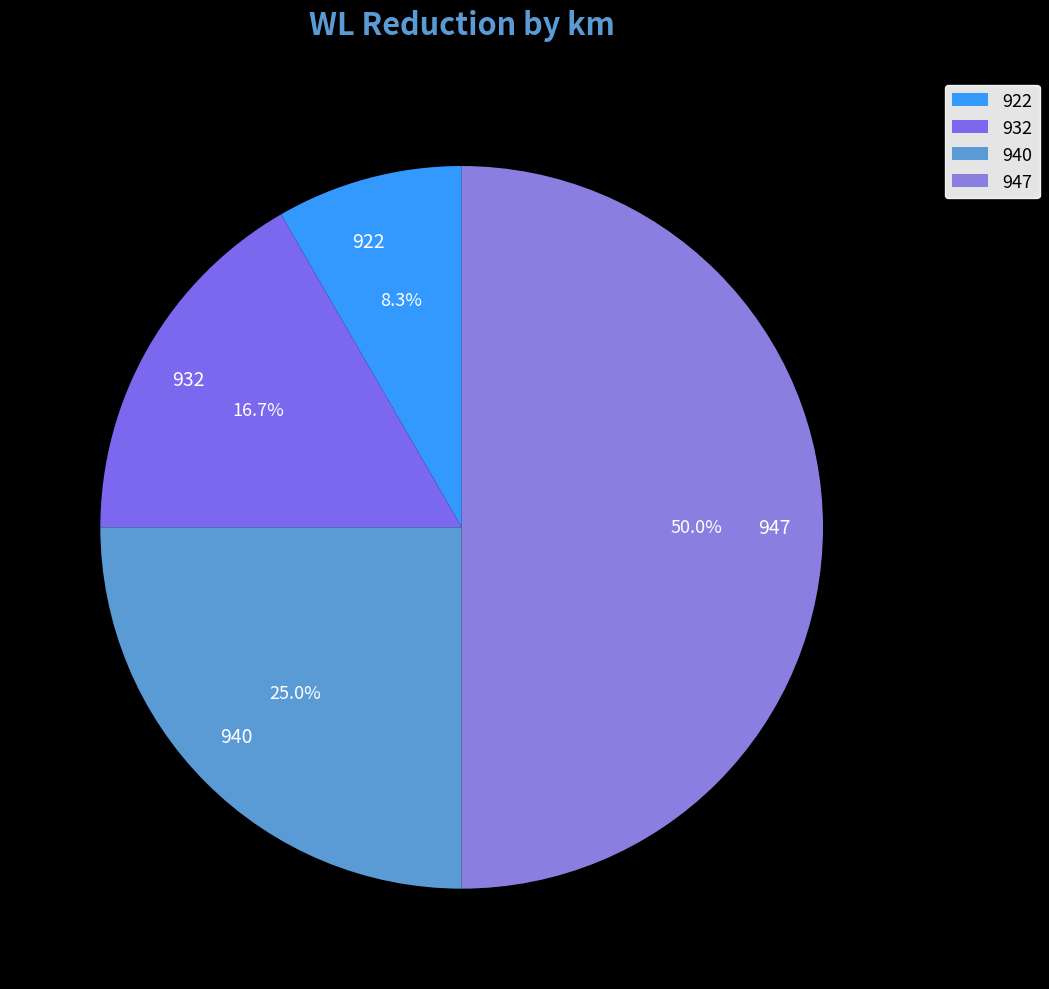

Does 922 represent more than half of the total?

No